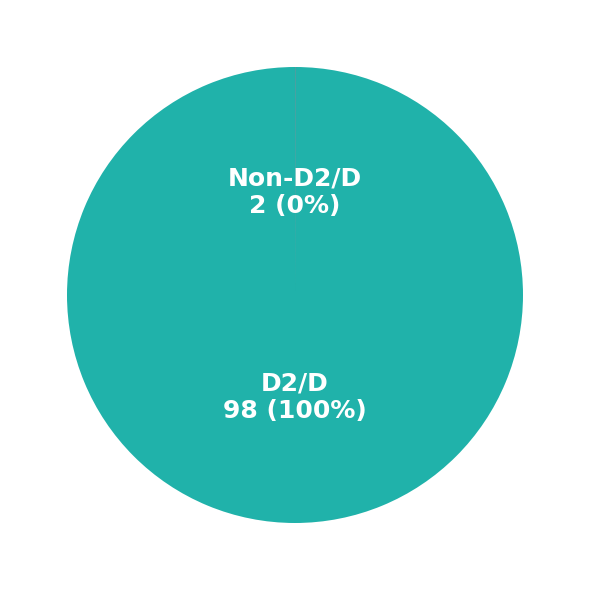

Which slice is the largest?

D2/D